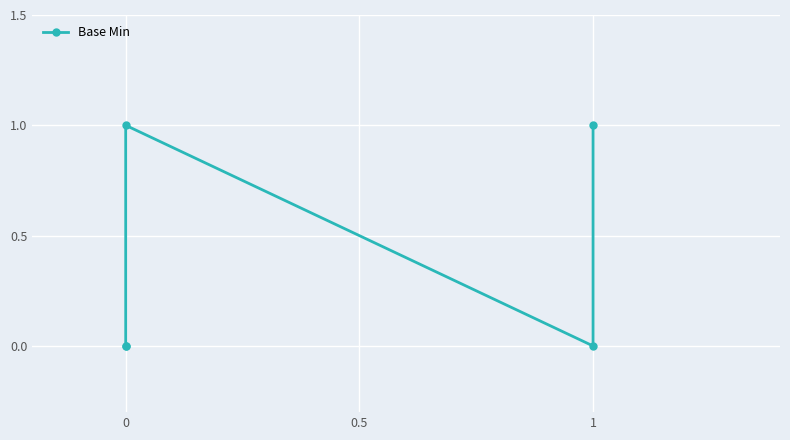

How many points are higher than both their immediate neighbors (excluding endpoints)?

1